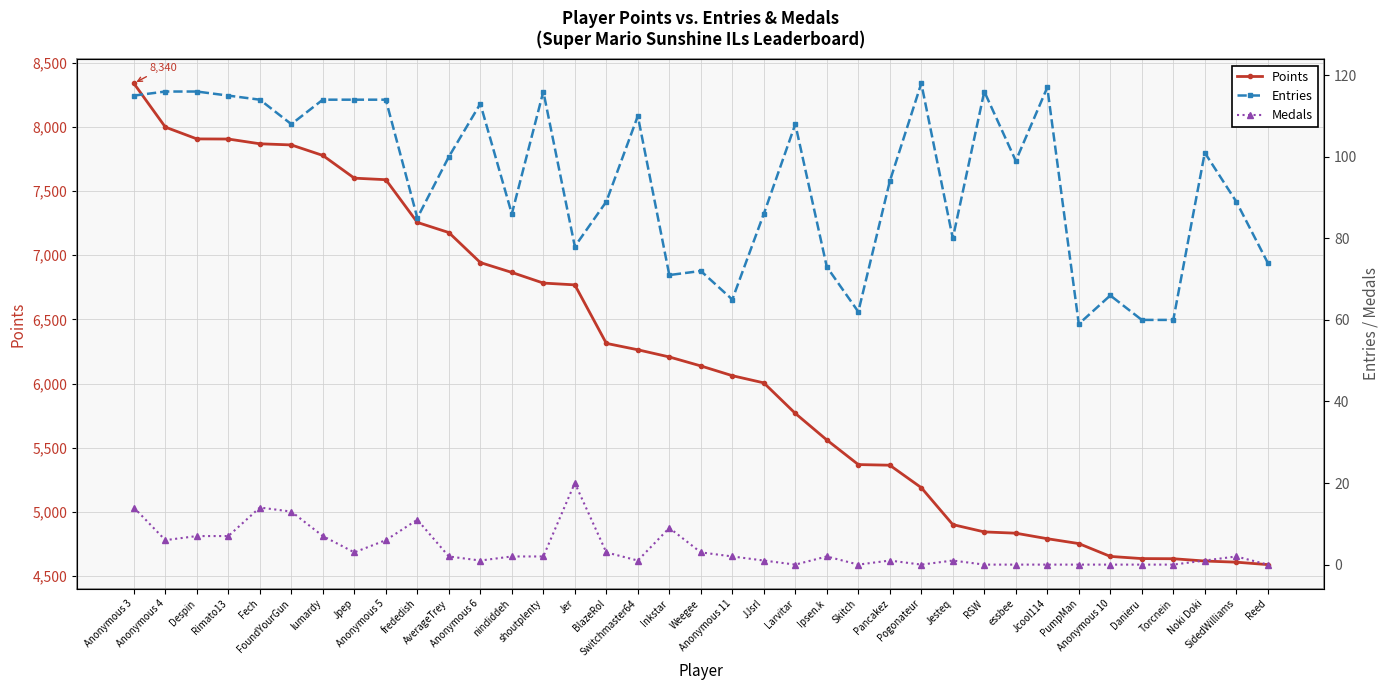

What is the average value of the Points series?

6182